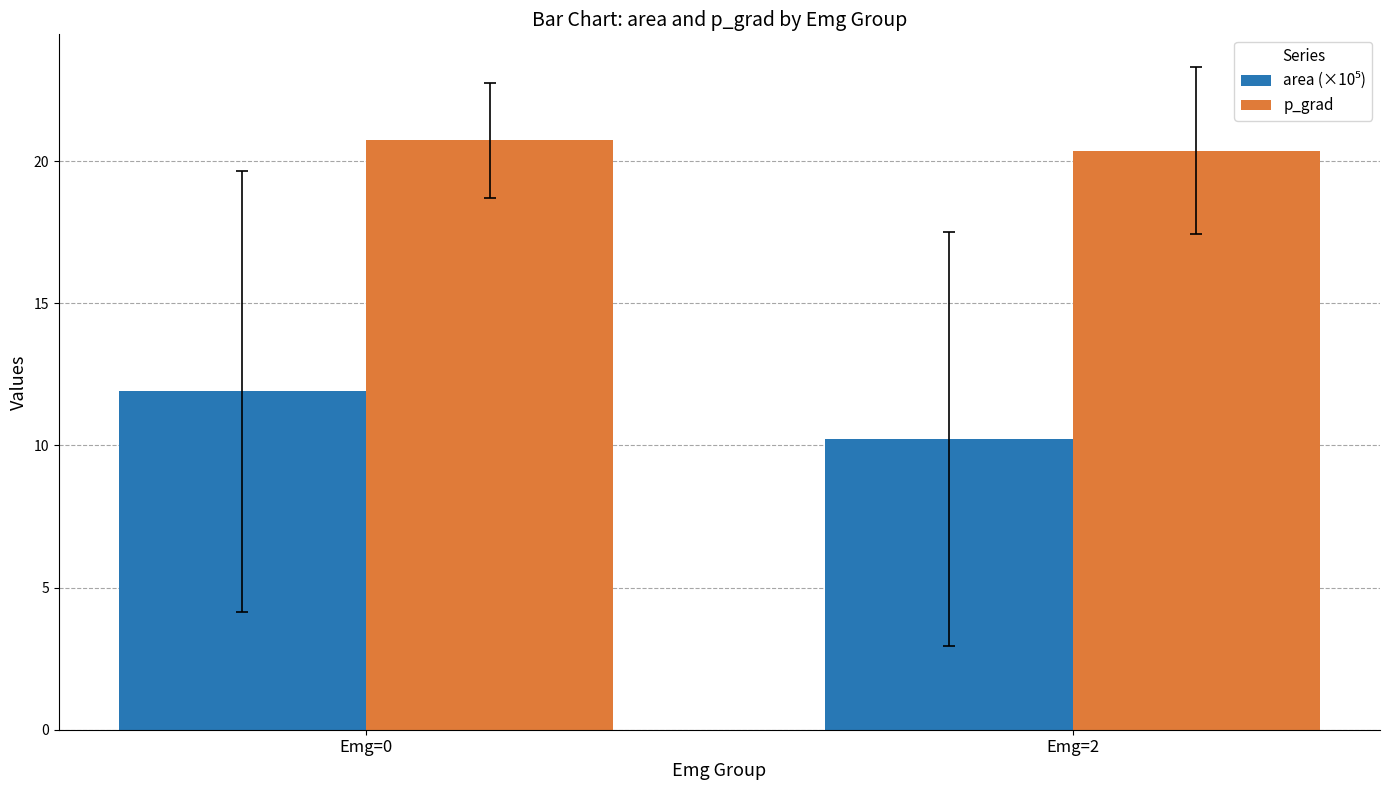

What is the sum of the p_grad values at Emg=2 and Emg=0?

41.1